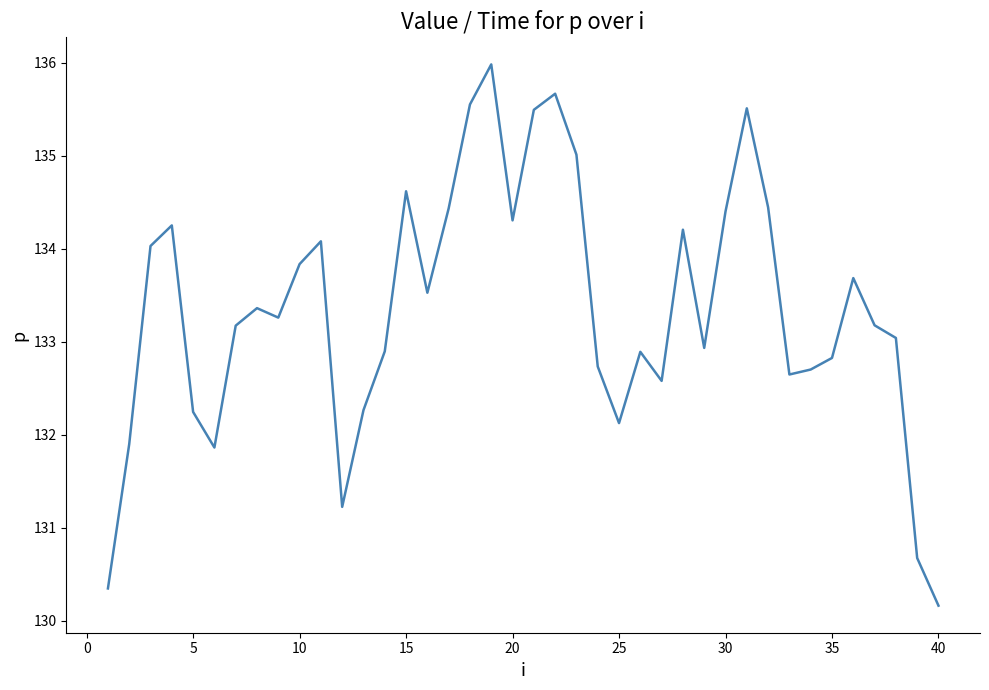

What is the greatest value displayed?

136.0